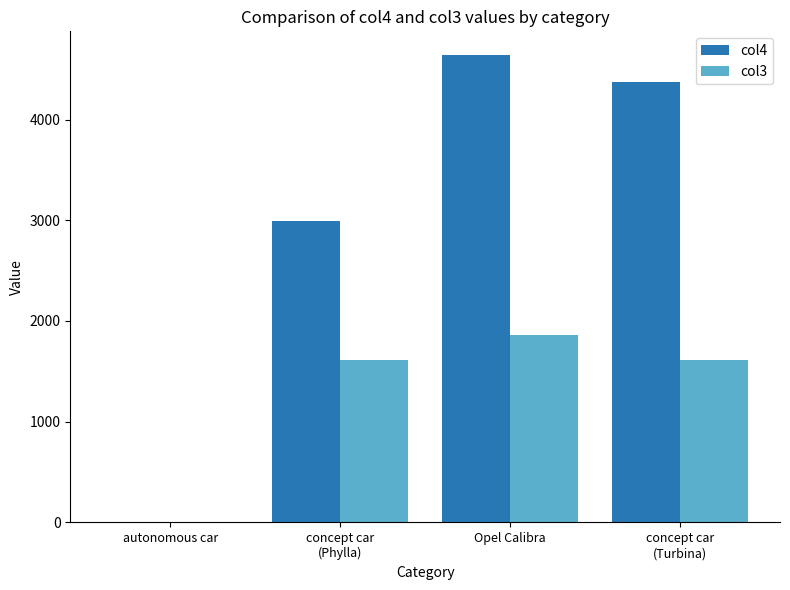

Which series has the largest range (max minus min)?

col4